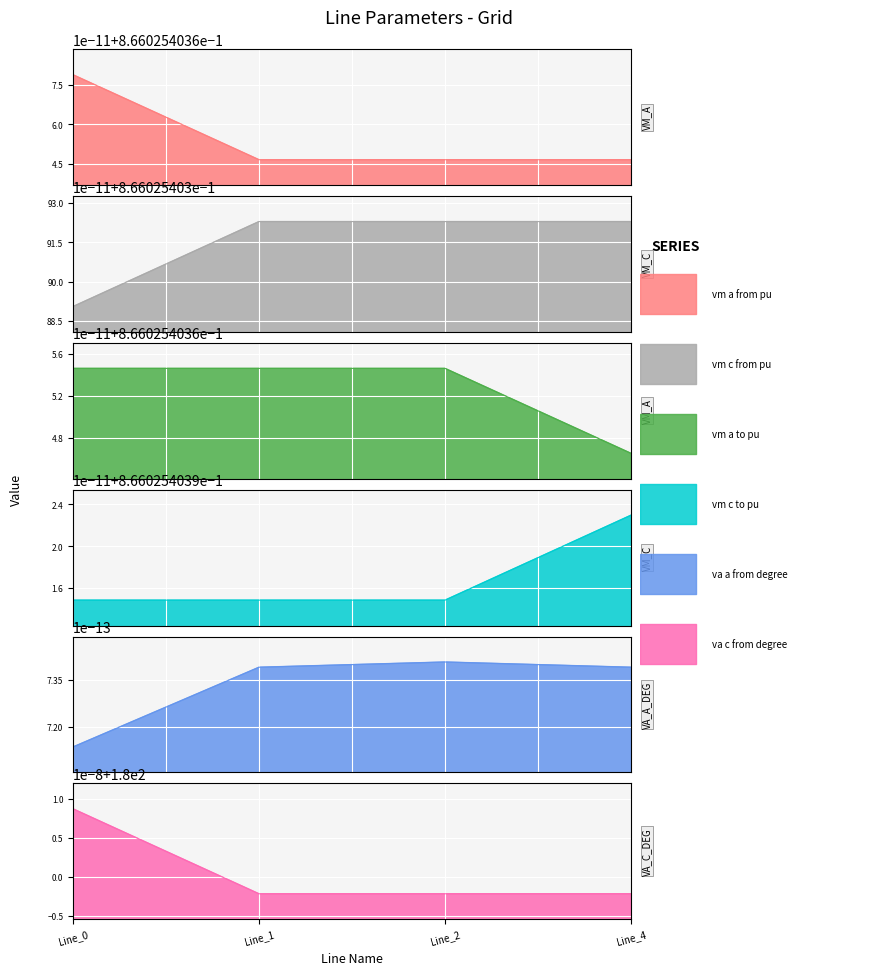

True or false: pf_va_a_from_degree has more than 1 points higher than both neighbors.

False